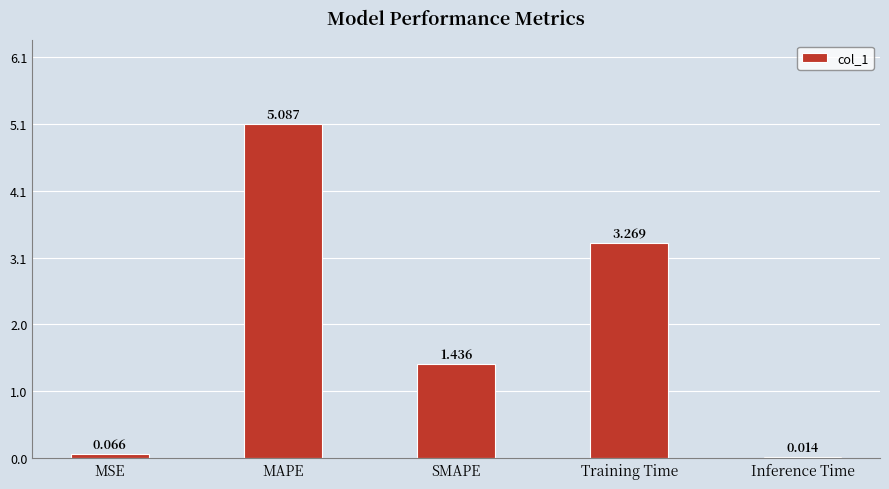

Which has a higher value, Training Time or MAPE?

MAPE